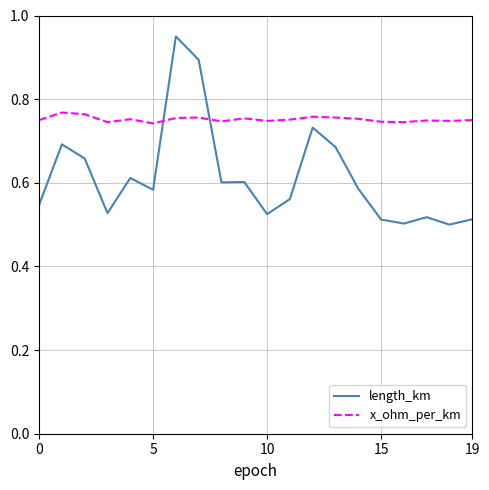

What are all the series names shown in the legend?

length_km, x_ohm_per_km